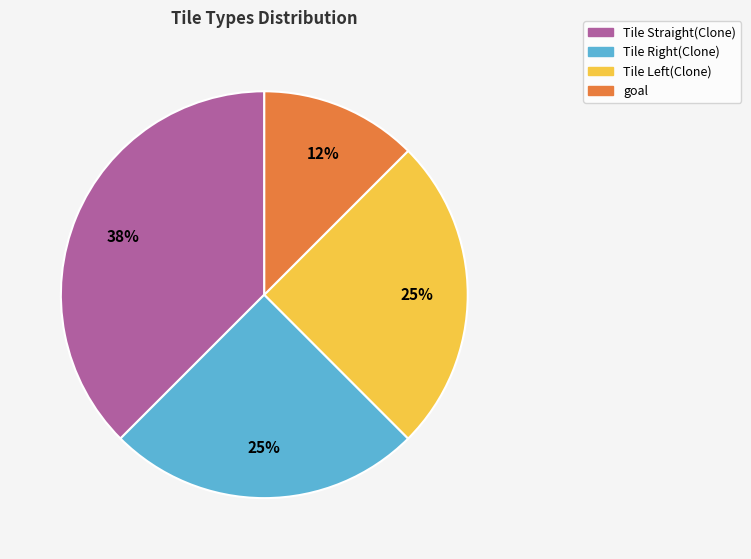

What is the smallest slice in the pie chart?

goal